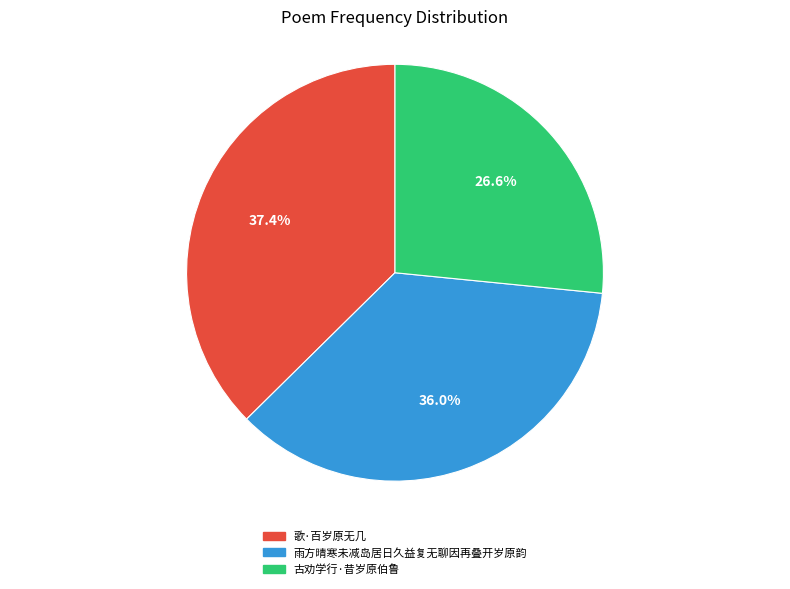

What percentage do 雨方晴寒未减岛居日久益复无聊因再叠开岁原韵 and 歌·百岁原无几 together represent?

73.4%